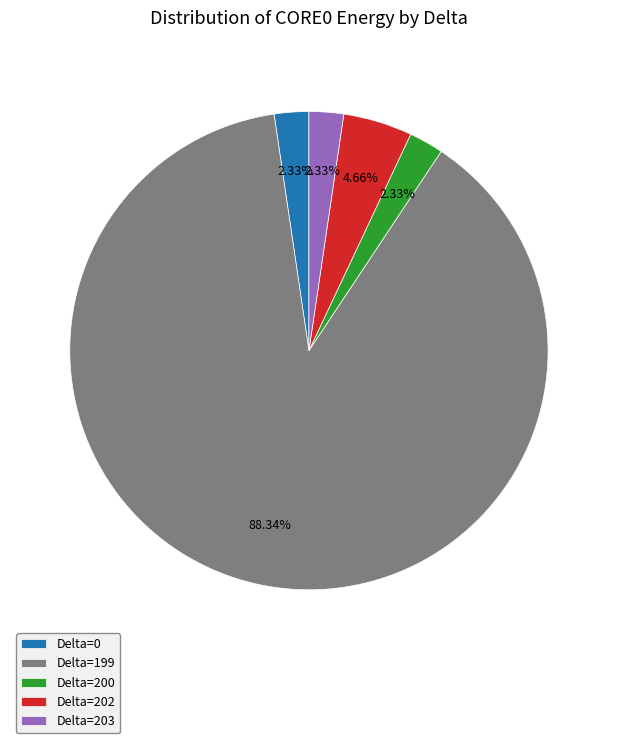

Is there a majority slice in this chart?

Yes